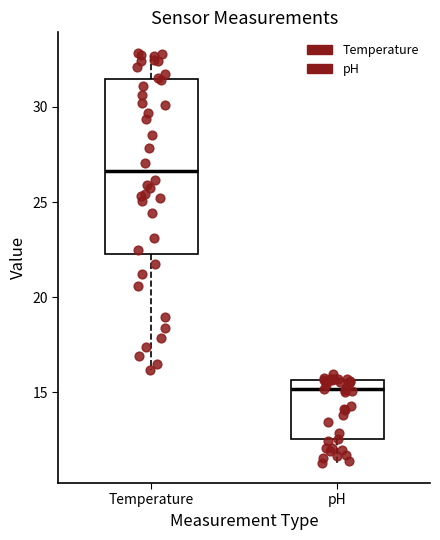

Reading left to right, read every box against the y-axis: the position of its median line, the range the box covers, and the ends of its whiskers. The values are not printed on the chart, so give them approximately, as read against the axis.

Temperature: median 26.5, box 22.5 to 31.5, whiskers 16.0 to 33.0
pH: median 15.0, box 12.5 to 15.5, whiskers 11.5 to 16.0